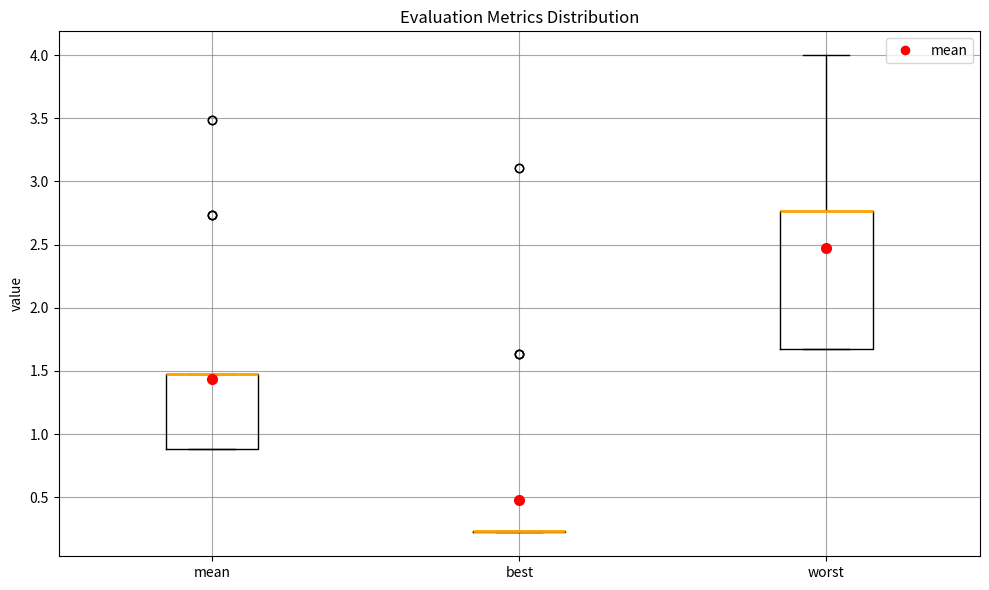

Where is the upper edge of the box for mean on the y-axis? The values are not printed on the chart, so give them approximately, as read against the axis.

1.50